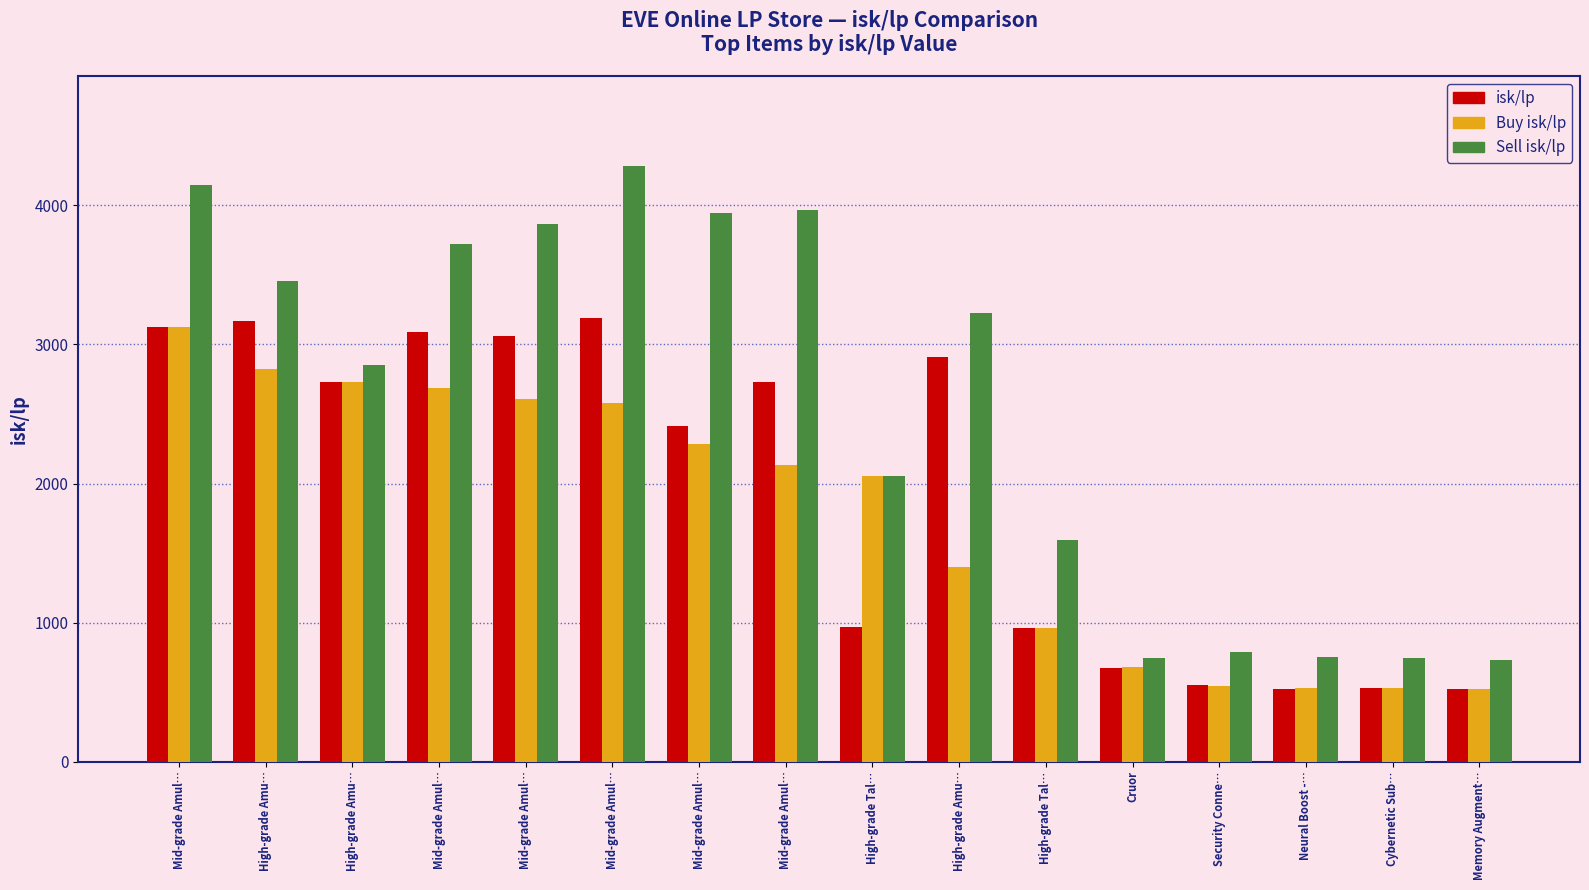

What is the value of the Buy isk/lp bar at the 5th from the left?

3124.8